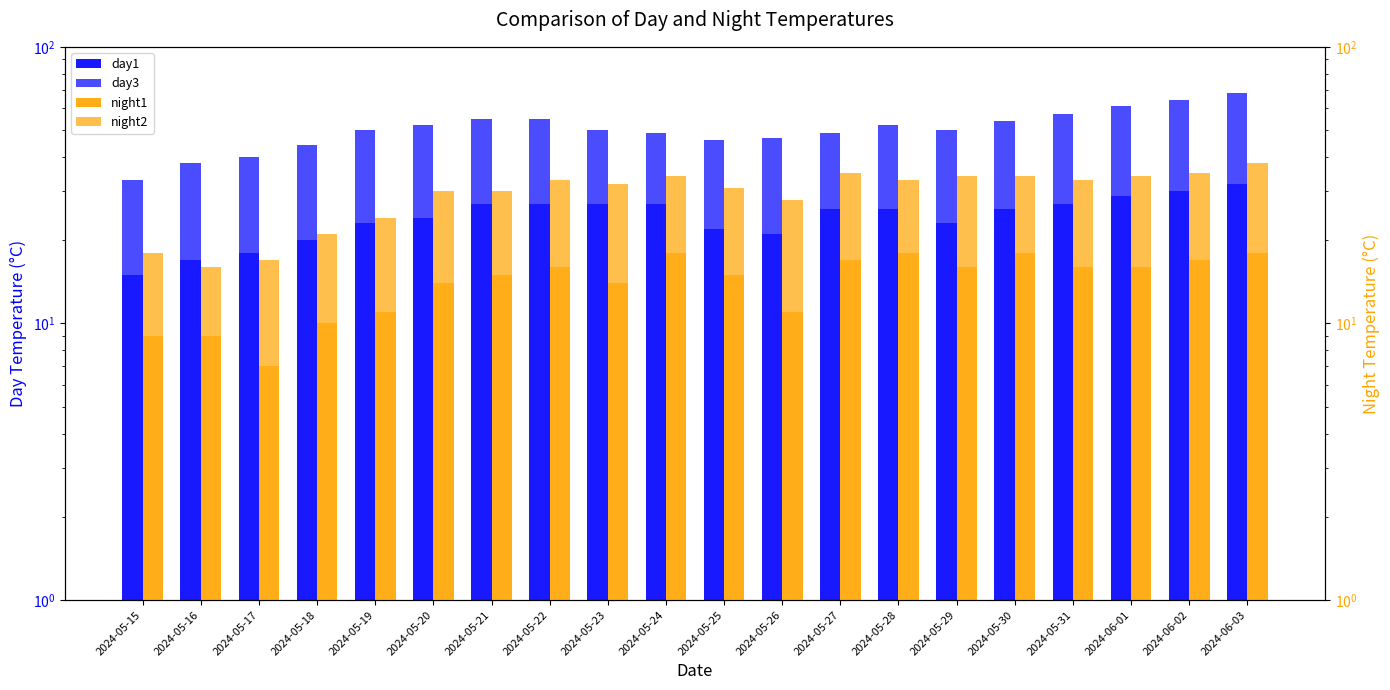

Between 2024-05-21 and 2024-05-23, which series saw the biggest shift?

day3